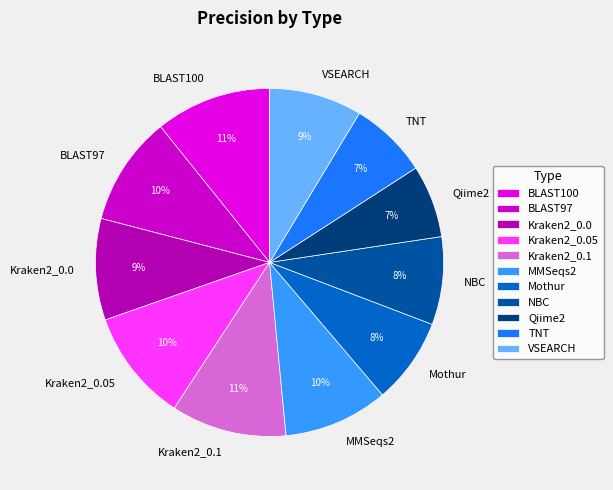

Is there any slice that represents more than half of the pie?

No